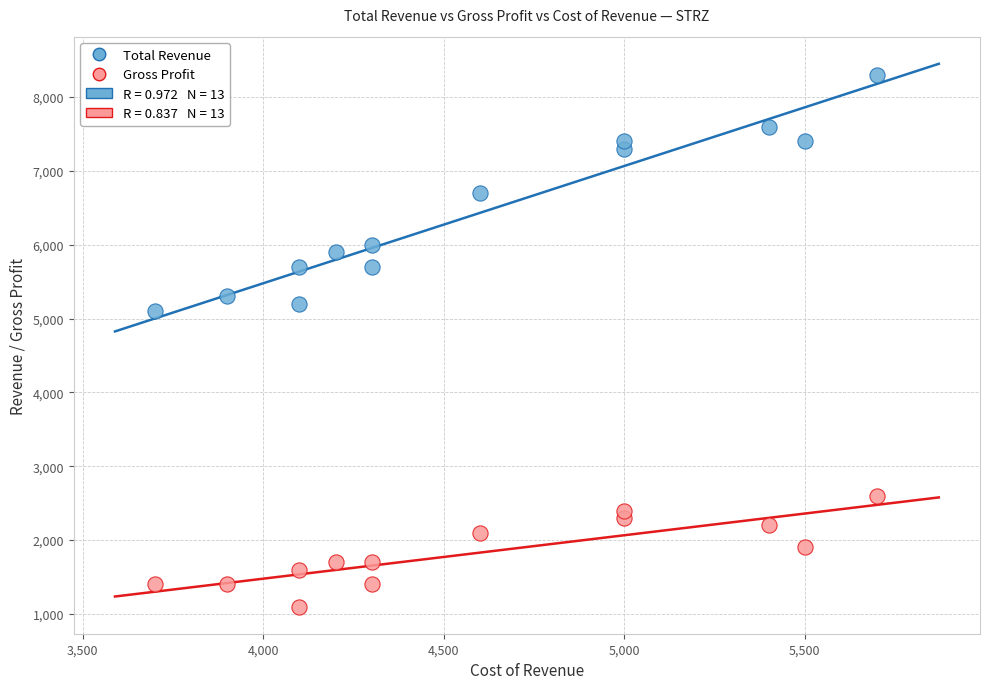

Which series reaches the maximum Y coordinate?

Total Revenue